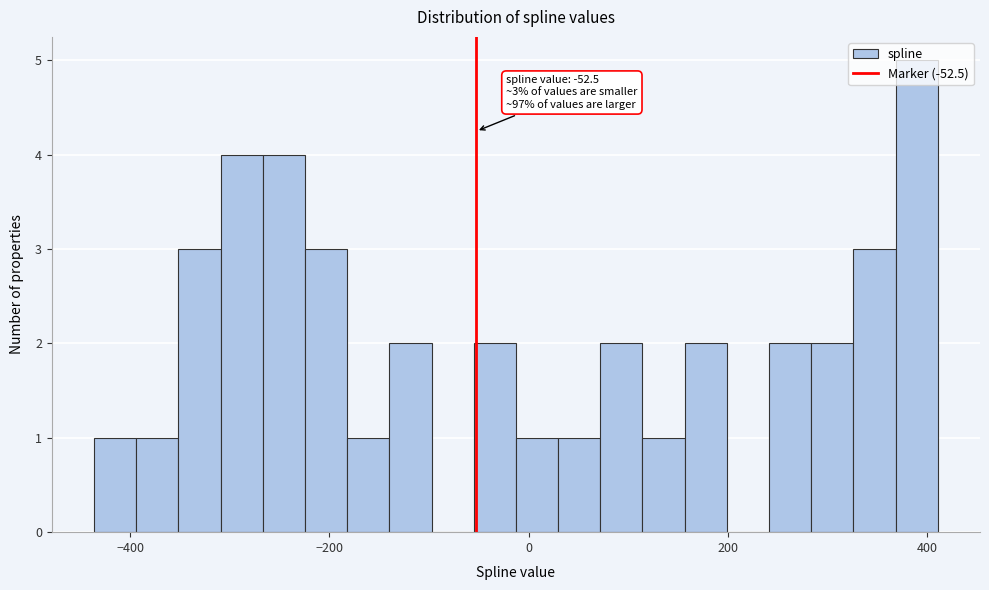

Around what value on the x-axis is the tallest bar? Give the approximate position of its centre, as read against the axis.

380